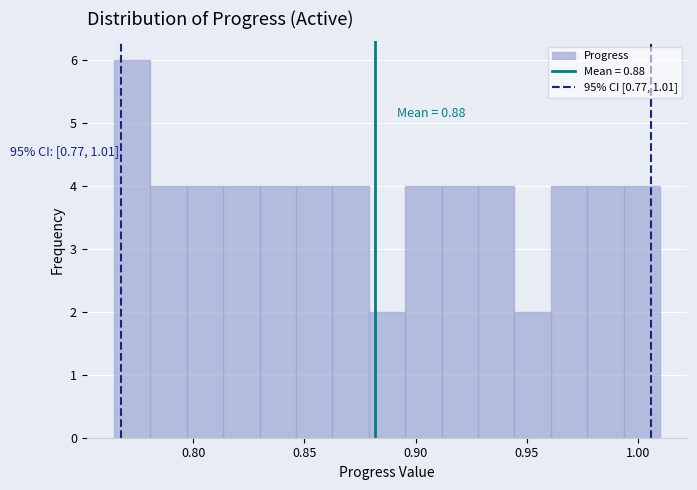

Around what value on the x-axis is the tallest bar? Give the approximate position of its centre, as read against the axis.

0.775